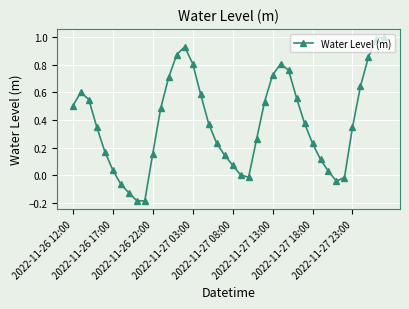

What is the sum of all values?

15.1